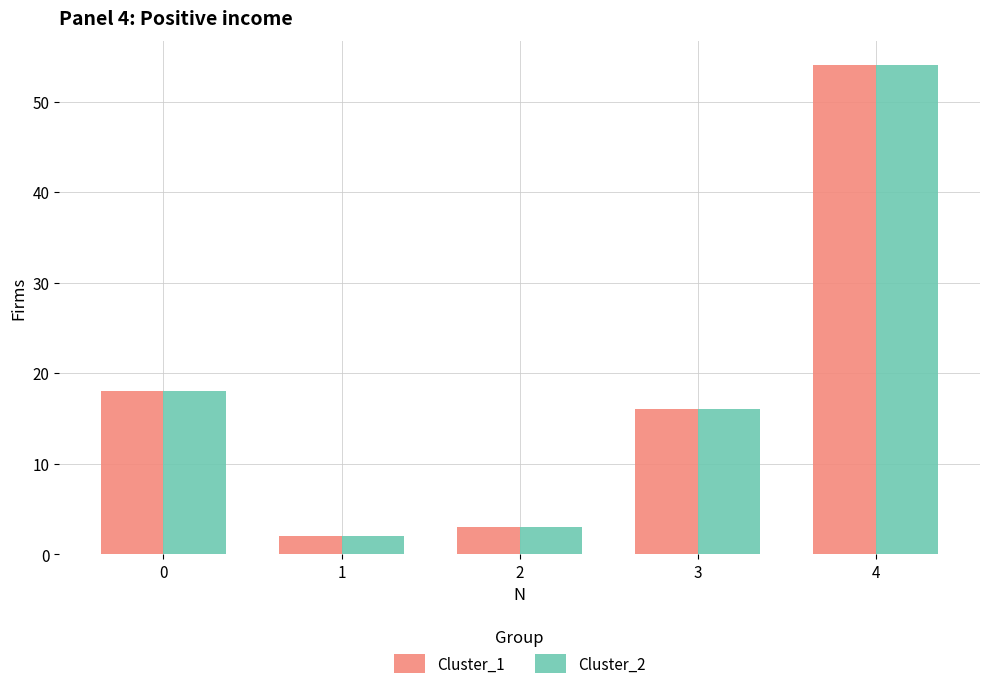

True or false: Cluster_1 has a value of 18 at 0.

True